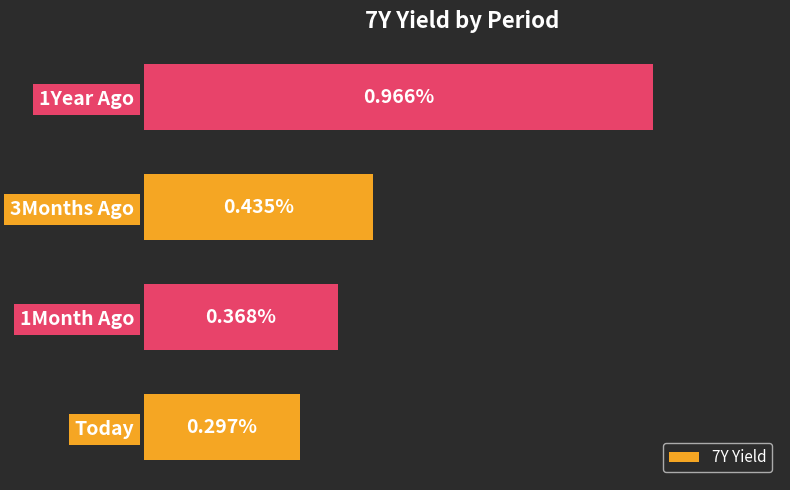

At which label is the value closest to 0?

Today